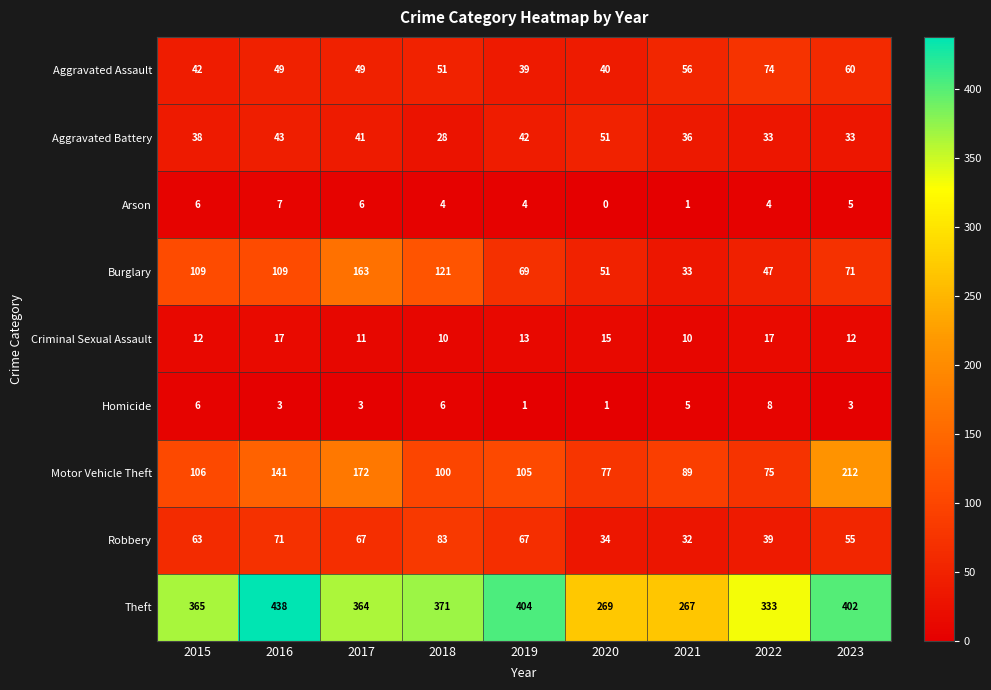

What is the difference between the highest and lowest values at 2019?

403